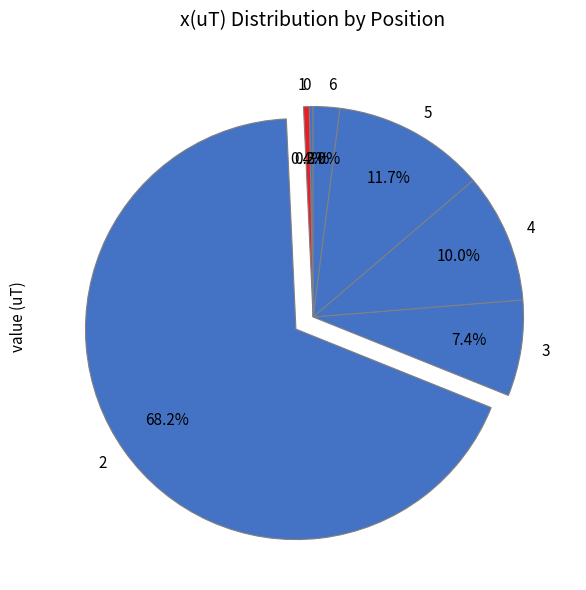

To the nearest percent, what is the difference between the largest and smallest slice percentages?

68%